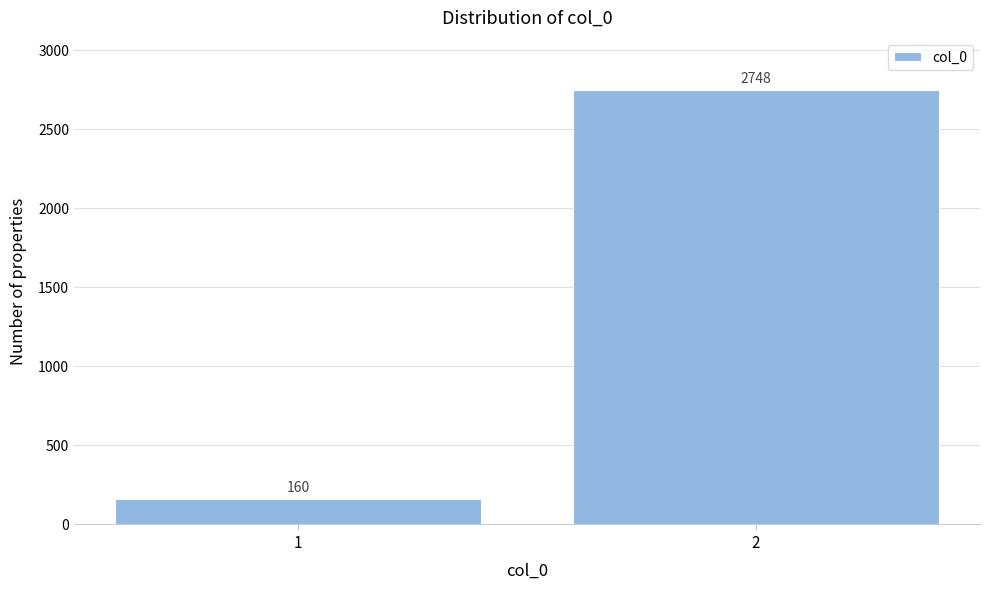

Reading right to left, extract all data points from this chart.

2=2748	1=160